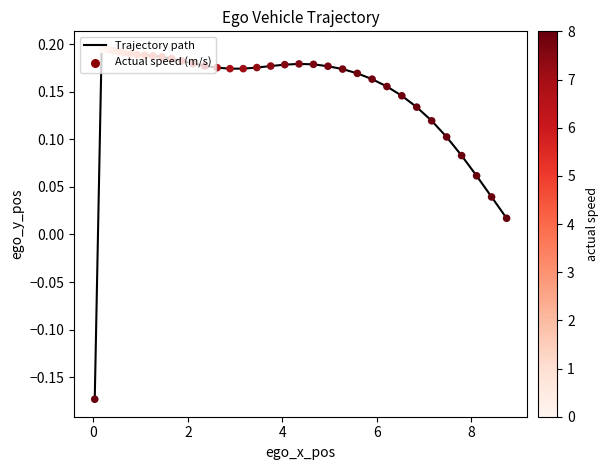

What is the difference between the maximum and minimum values?

0.4